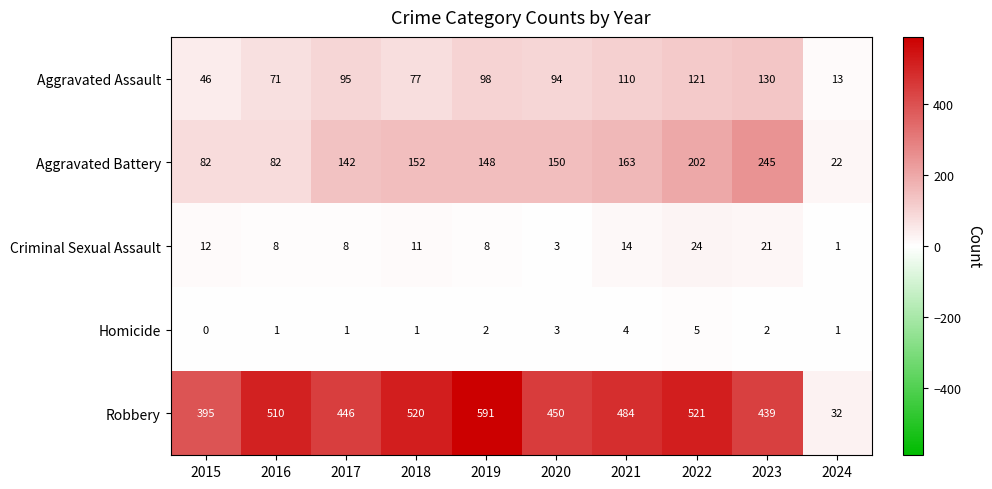

What is the difference between the second highest and second lowest values in the Criminal Sexual Assault series?

18